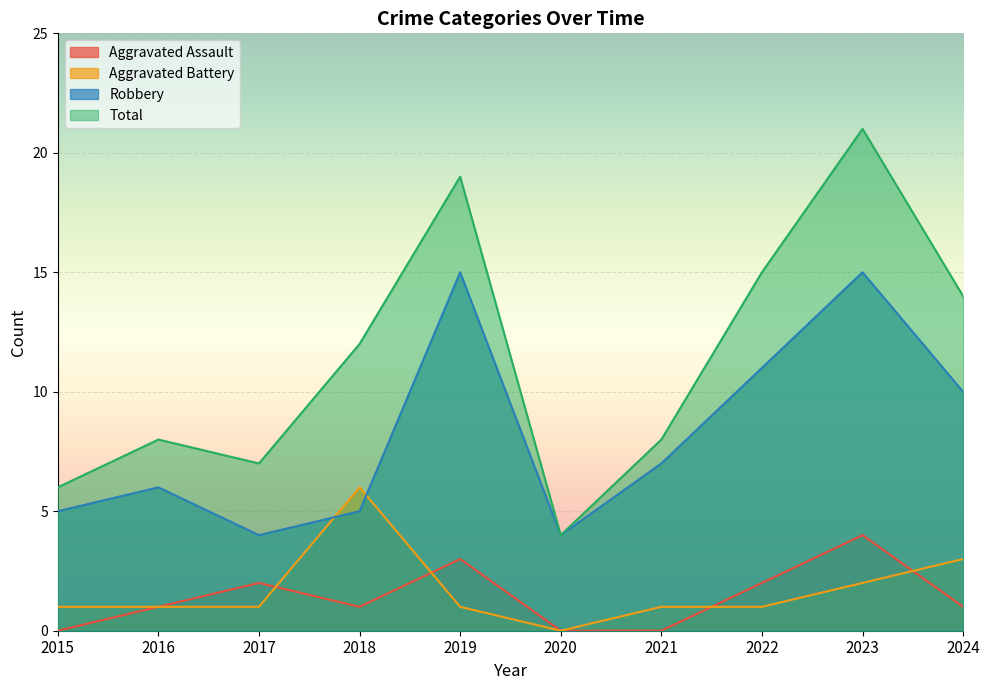

At which category does the chart reach its peak across all series?

2023